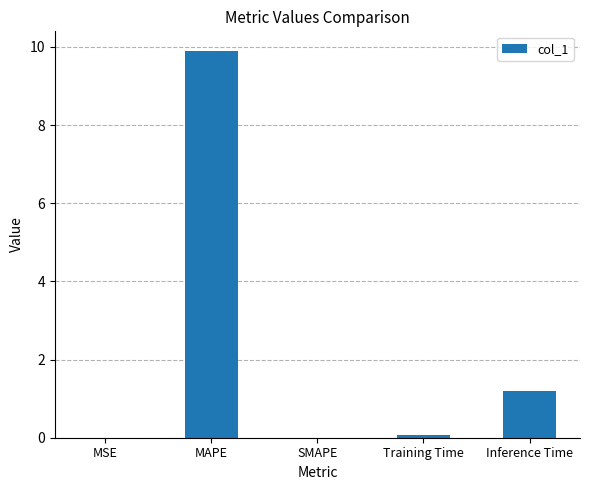

The value at Inference Time is 1.8. True or false?

False